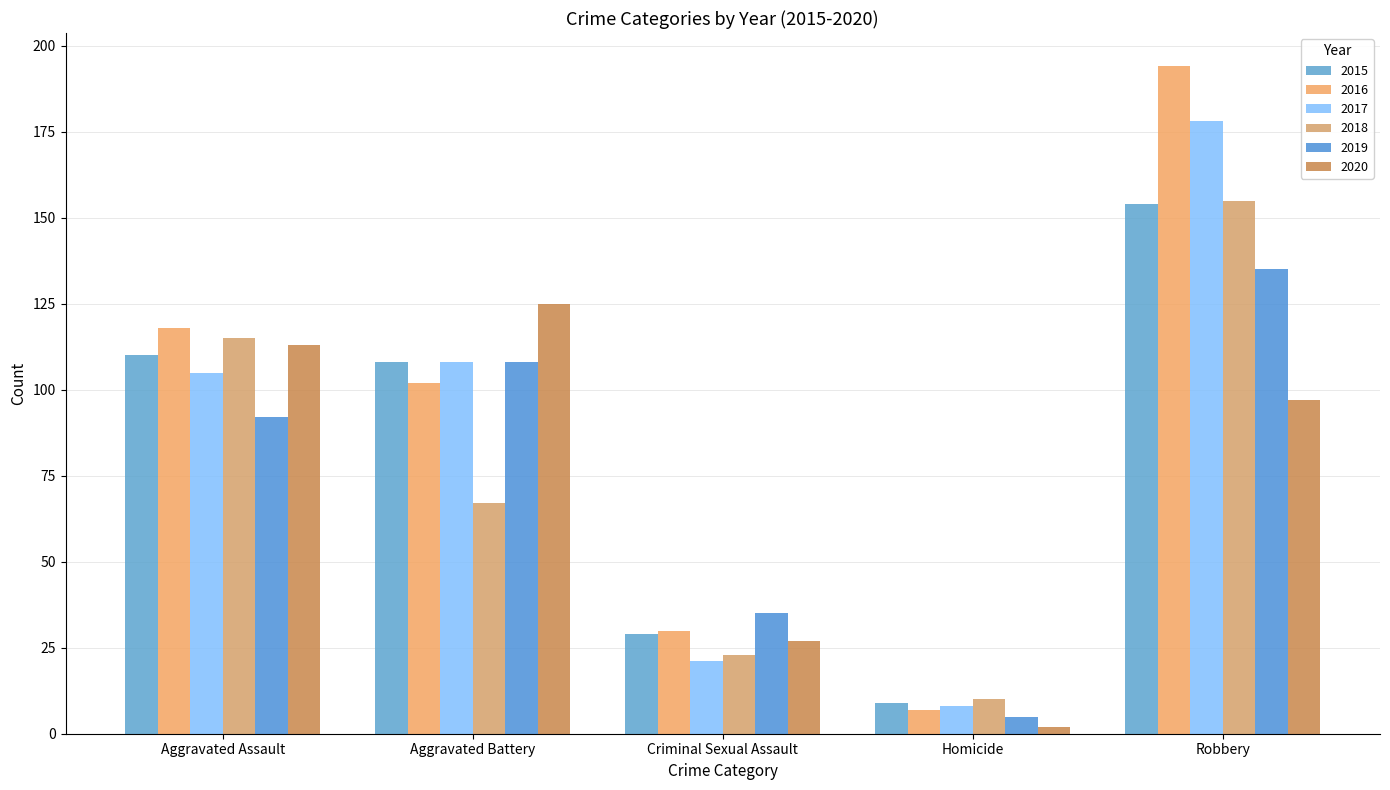

What is the sum of the 2018 values at Aggravated Assault and Homicide?

125